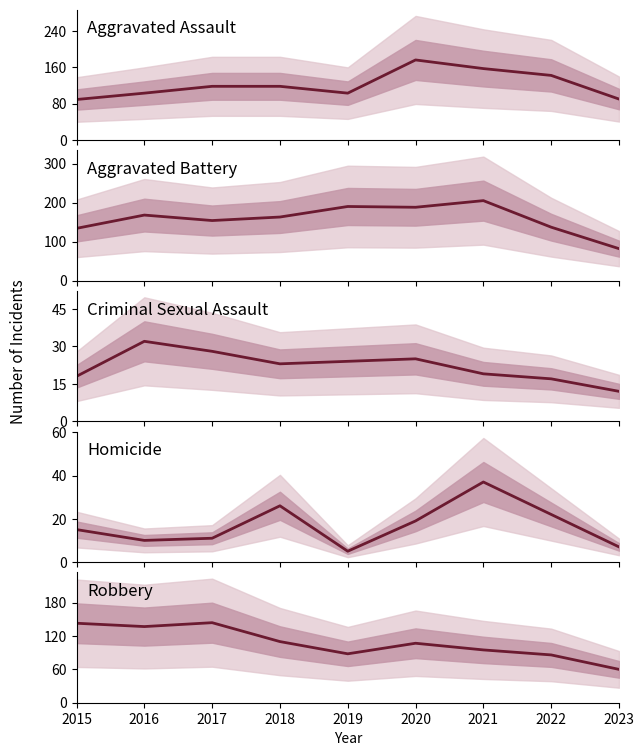

True or false: Aggravated Assault has a value of 44 at 2021.

False